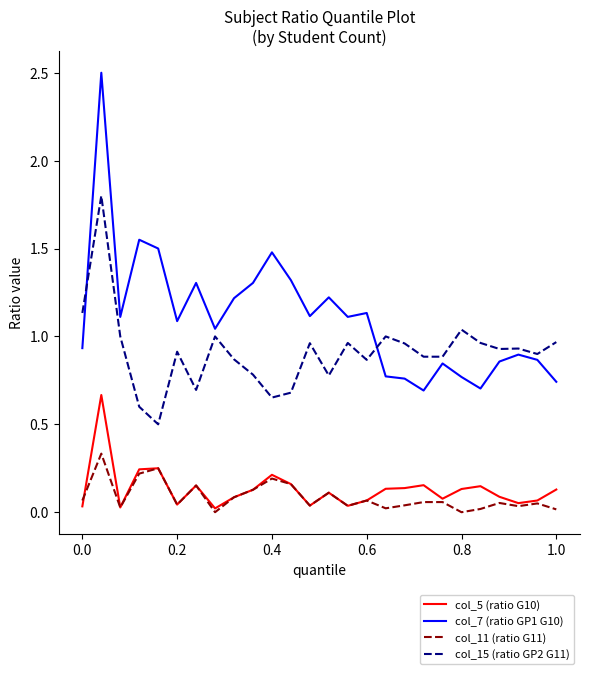

What is the maximum value shown in the chart?

2.5